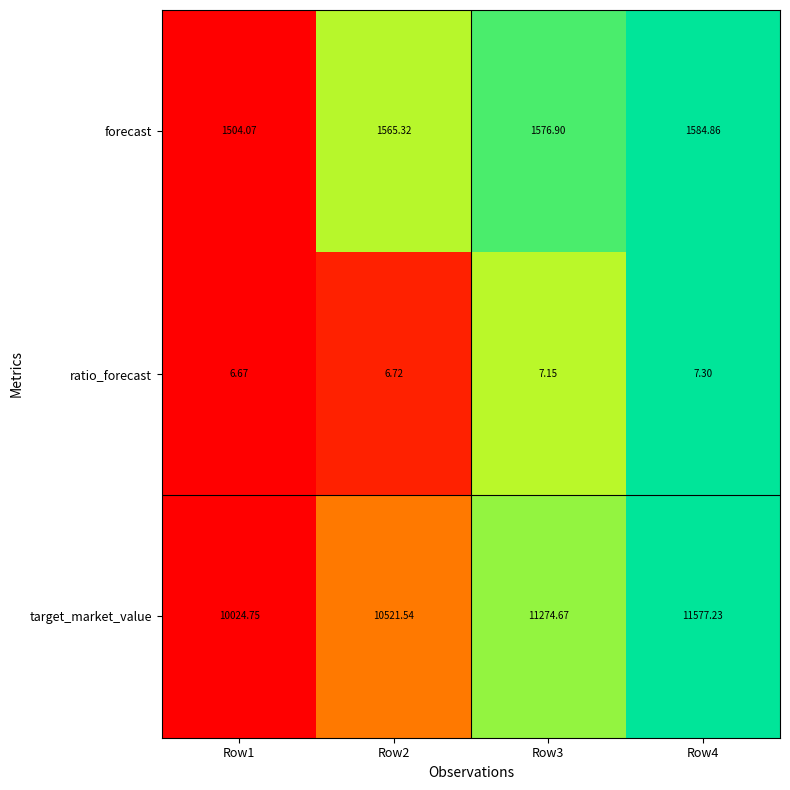

Which series has the widest spread of values?

target_market_value